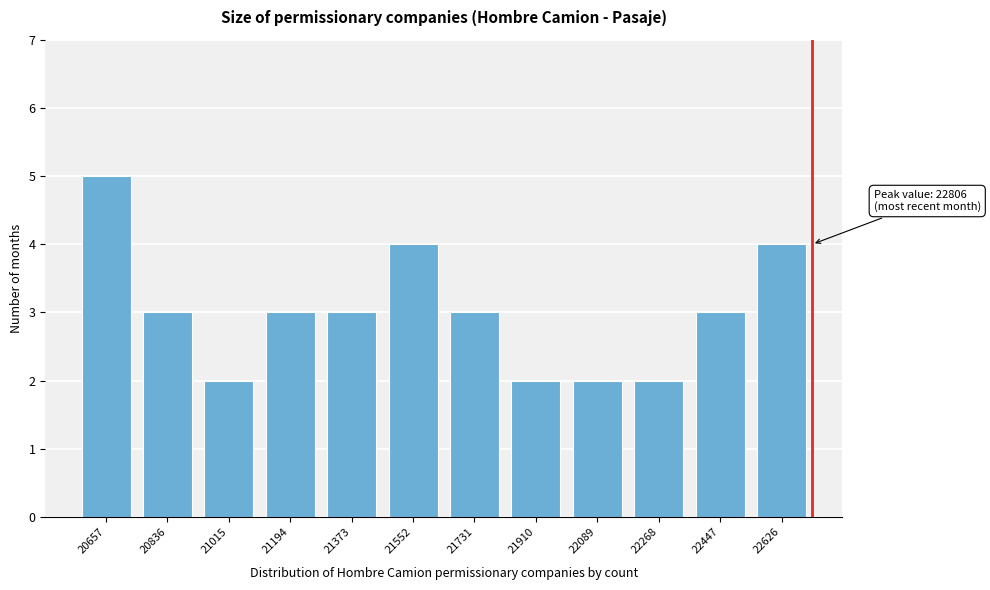

Reading left to right, list all the values displayed in this chart.

5	3	2	3	3	4	3	2	2	2	3	4